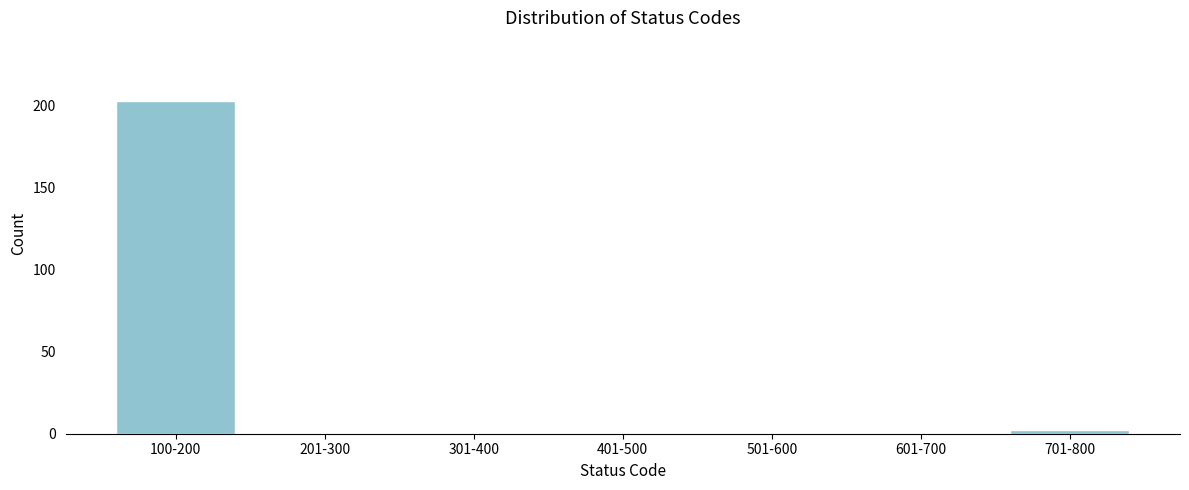

Reading left to right, extract all data points from this chart.

100-200=203	201-300=0	301-400=0	401-500=0	501-600=0	601-700=0	701-800=2